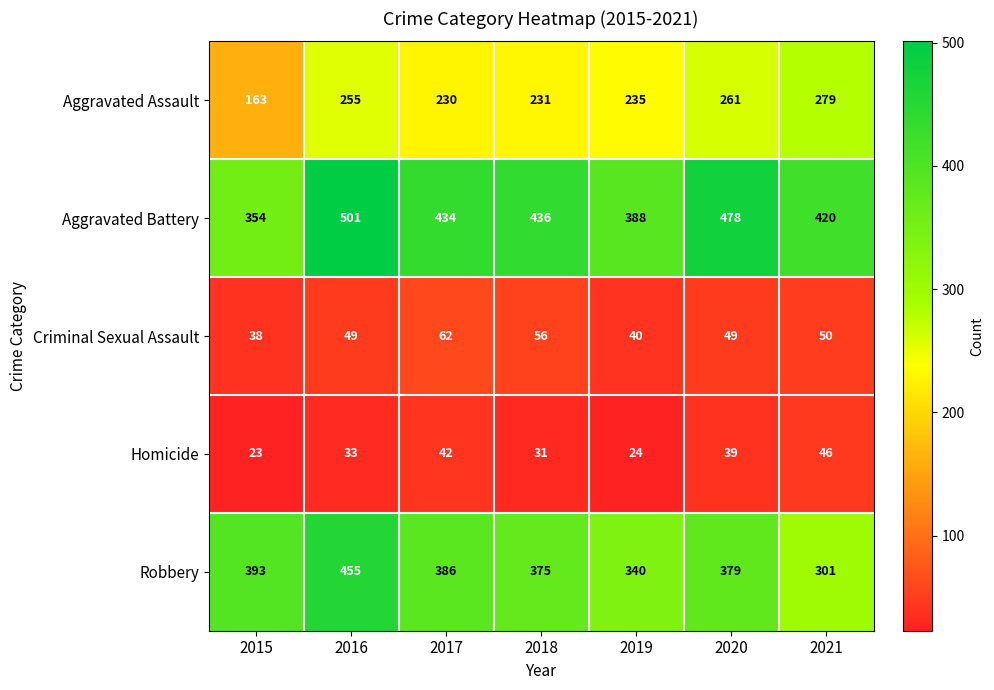

At 2018, list the series in order from largest to smallest.

Aggravated Battery, Robbery, Aggravated Assault, Criminal Sexual Assault, Homicide